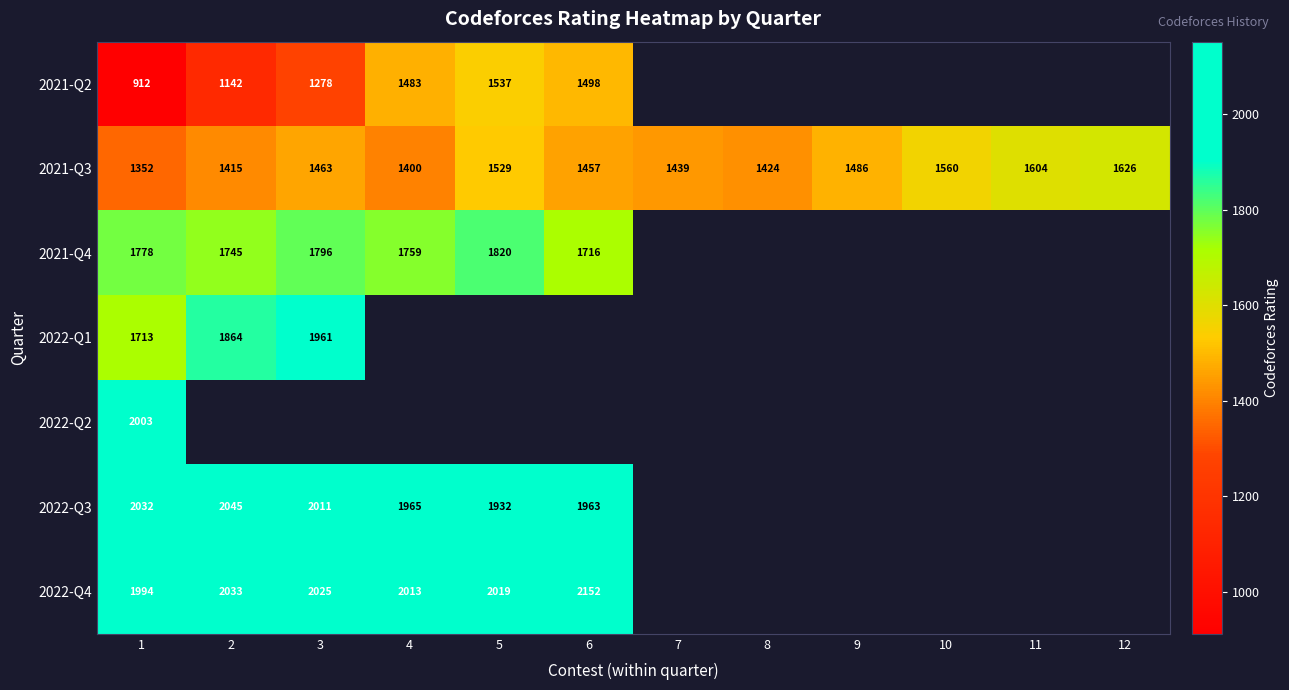

The value of 2022-Q3 at 4 is 3378. True or false?

False